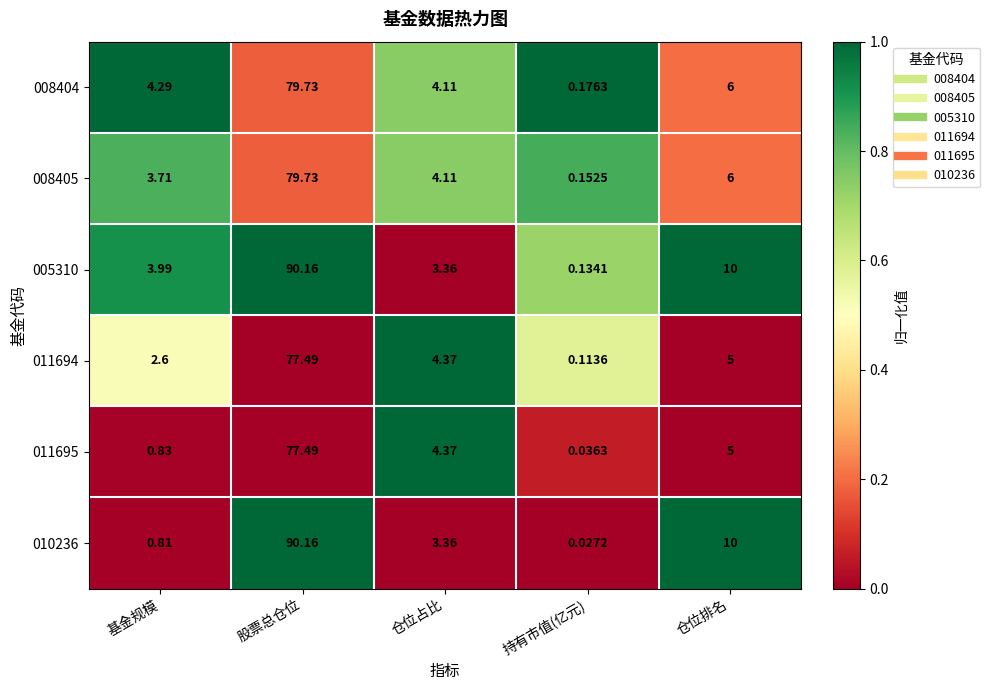

At which category does the chart reach its peak across all series?

股票总仓位